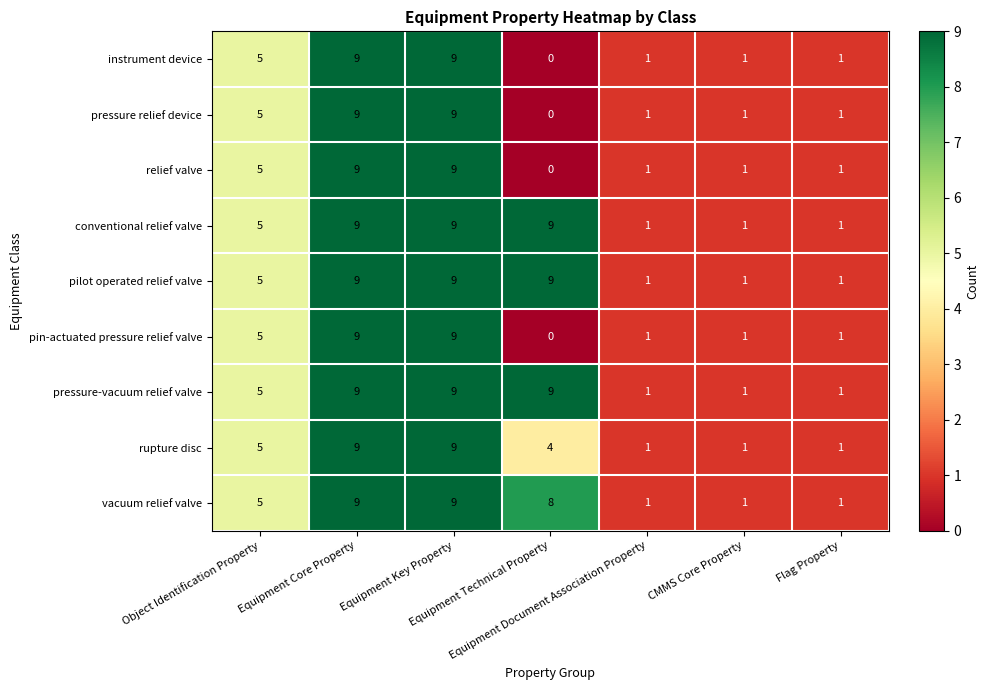

At how many categories does at least one series exceed 8?

3